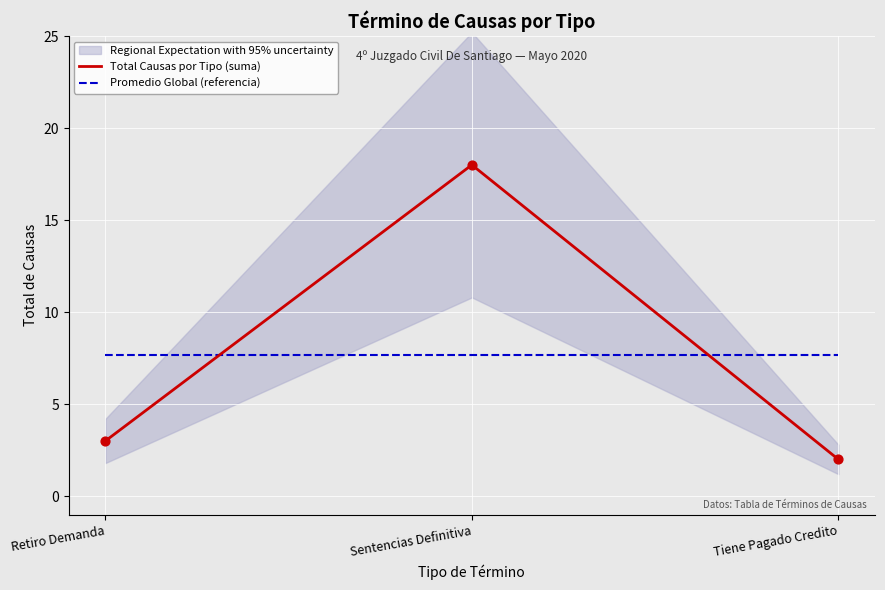

What is the total value across all series at Retiro Demanda?

10.7